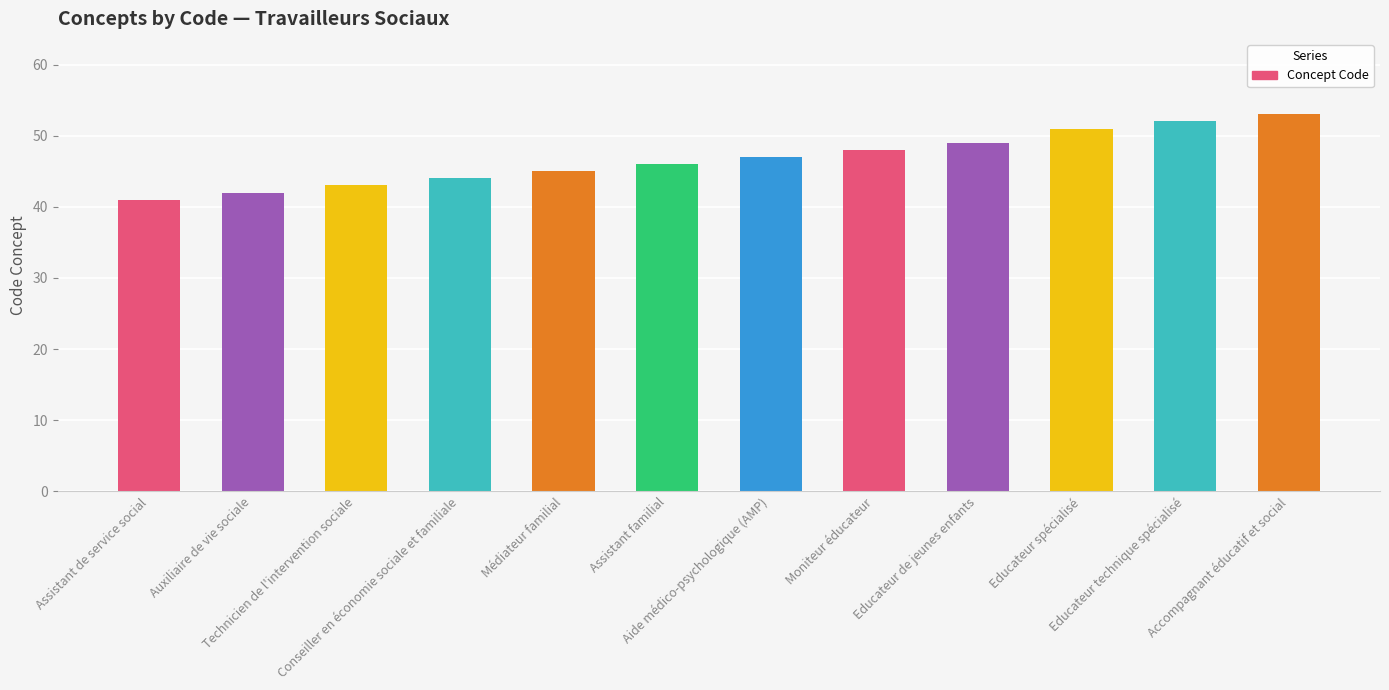

Reading right to left, what are all the values shown in this chart?

53	52	51	49	48	47	46	45	44	43	42	41